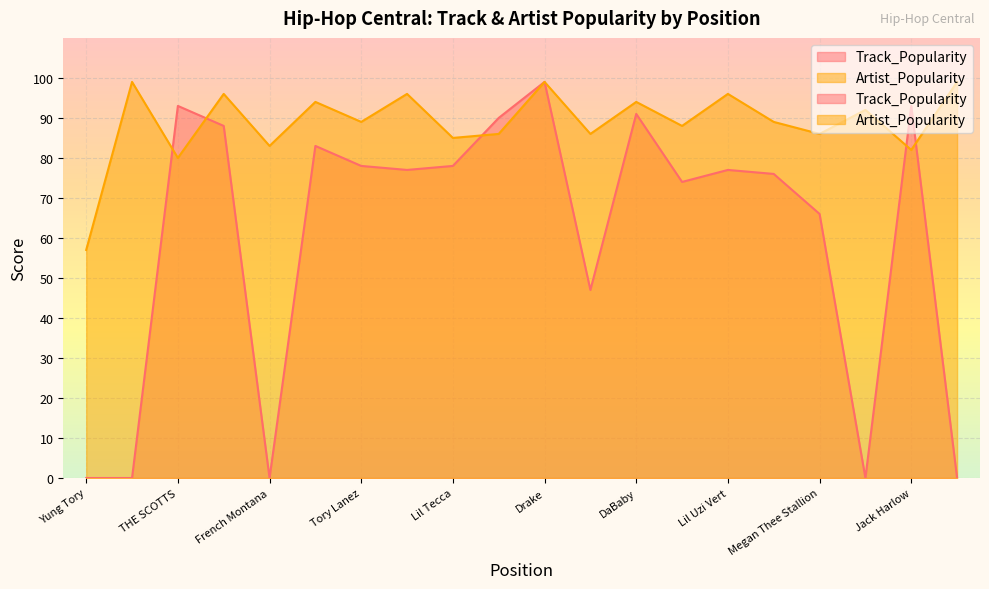

Rank the series by their maximum value, from lowest to highest.

Track_Popularity, Artist_Popularity